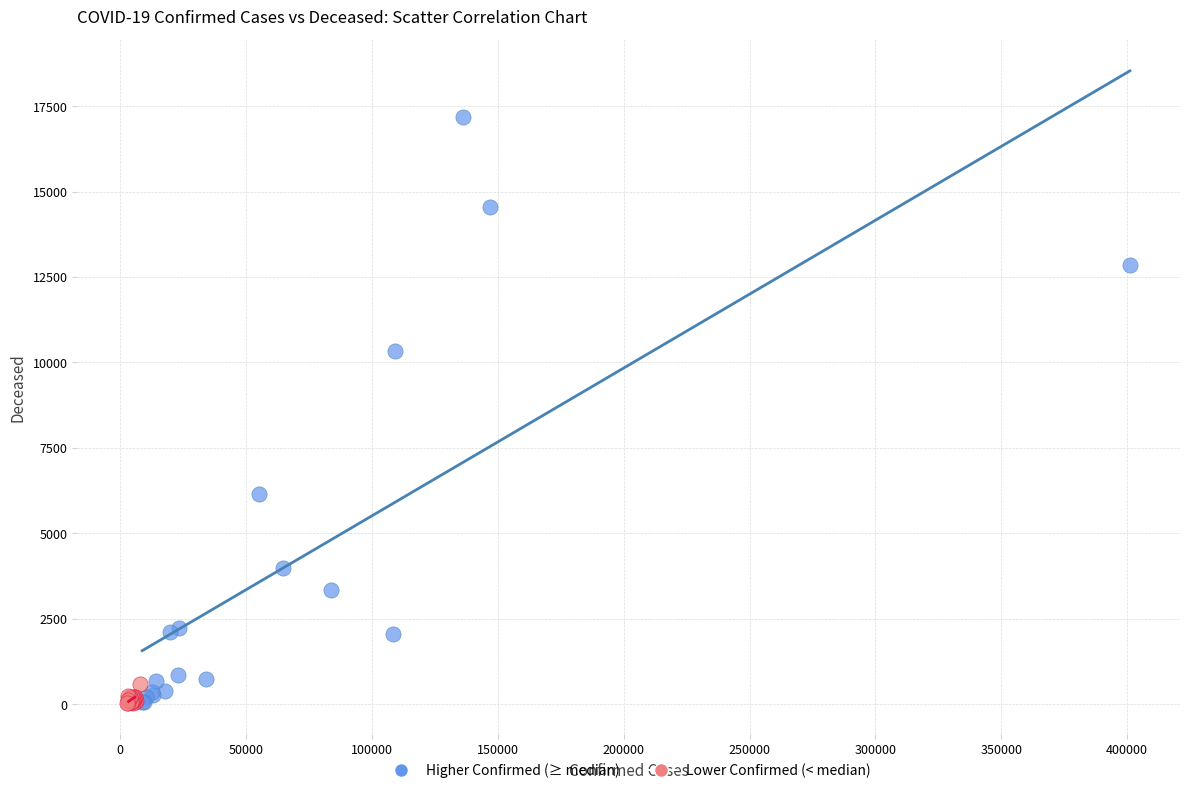

What are all the series names shown in the legend?

Higher Confirmed (≥ median), Lower Confirmed (< median)